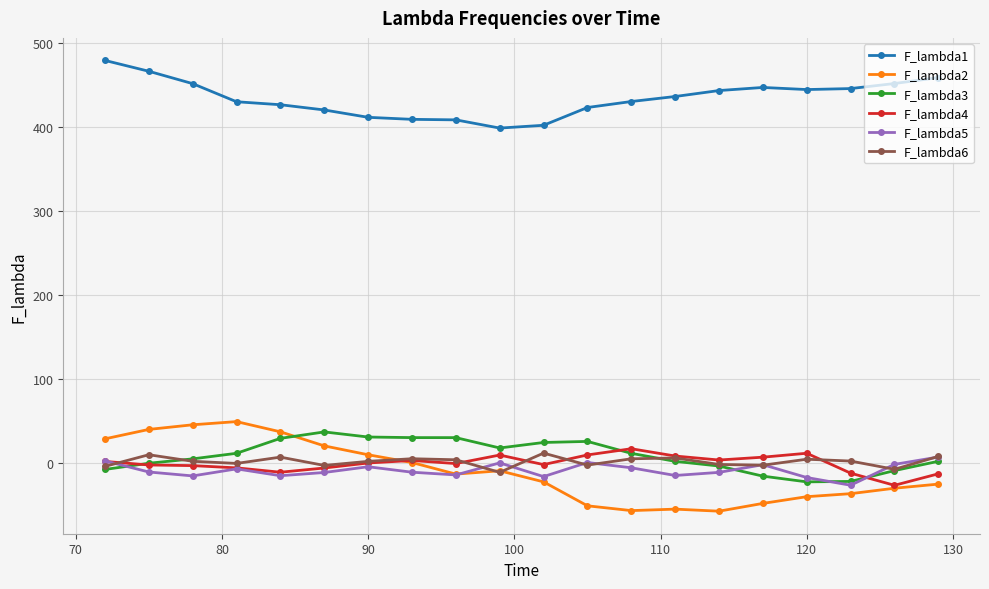

What is the maximum value for F_lambda3?

36.7